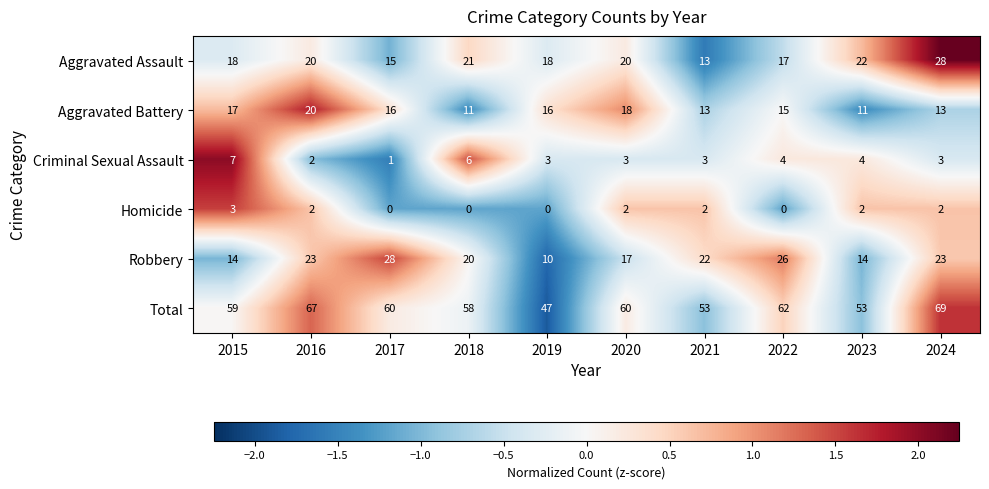

At 2015, list the series in order from smallest to largest.

Homicide, Criminal Sexual Assault, Robbery, Aggravated Battery, Aggravated Assault, Total